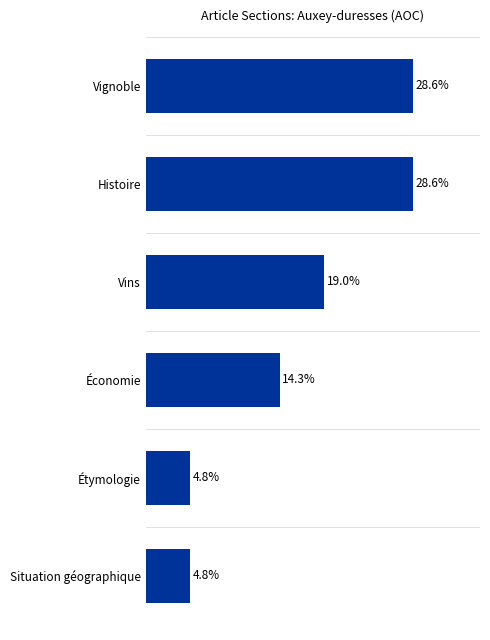

Between Histoire and Étymologie, which is larger?

Histoire